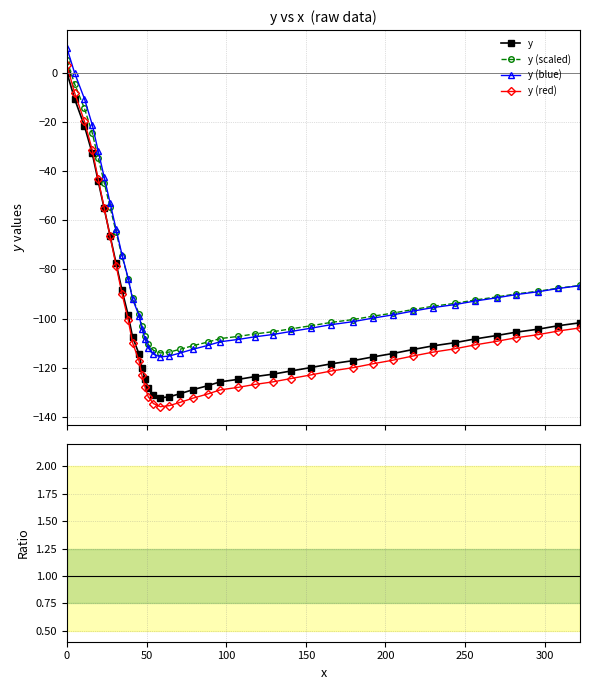

True or false: ratio has more than 0 interior local peaks.

False